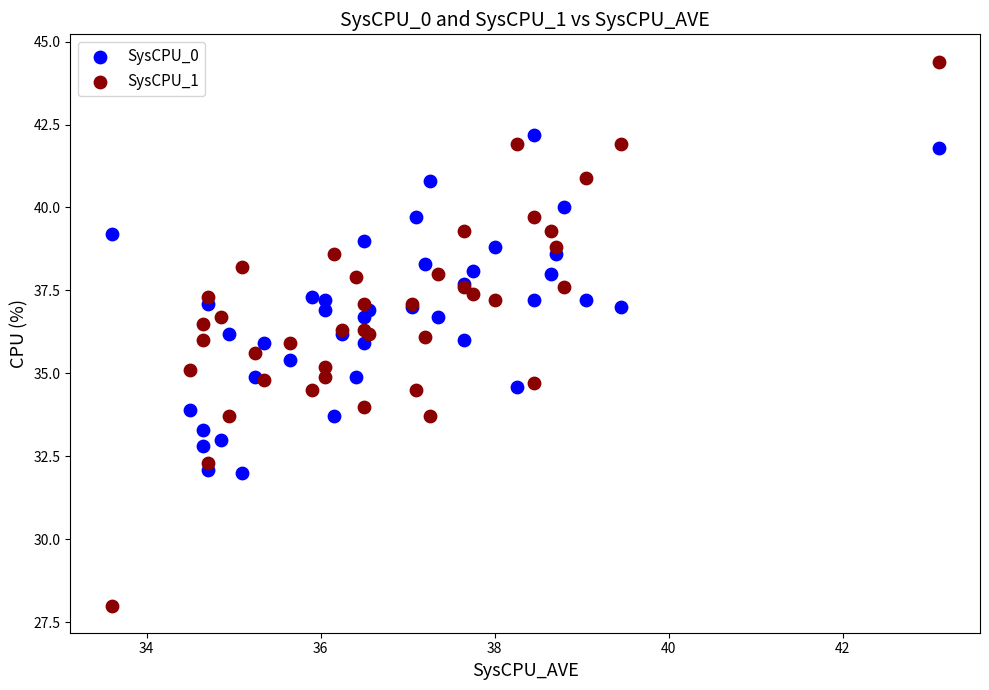

Which series has the largest Y range (max minus min)?

SysCPU_1